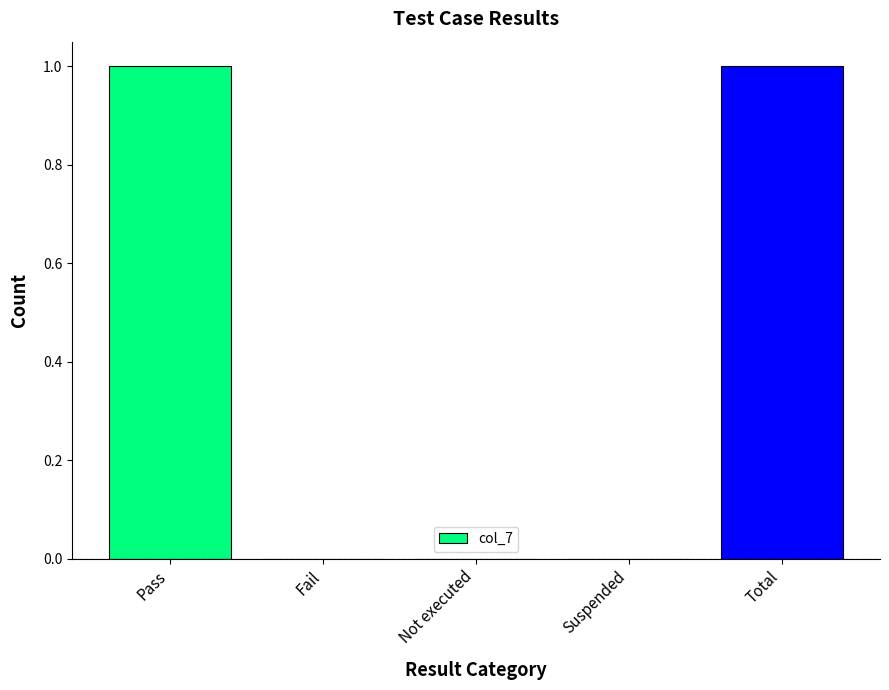

The value at Pass is 1. True or false?

True